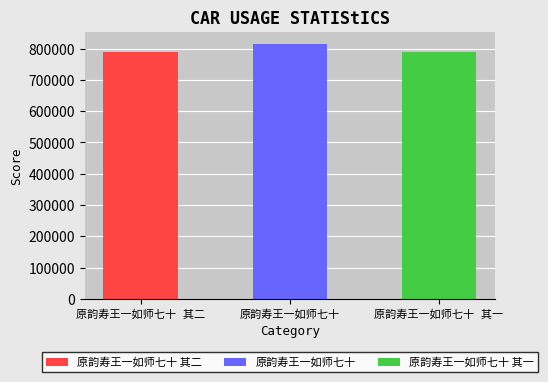

How many values are below 790121?

1